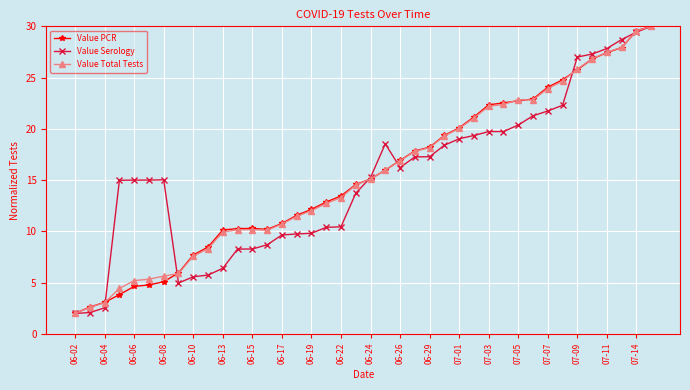

What is the value of the Value Serology point at the 33rd from the left?

21.7